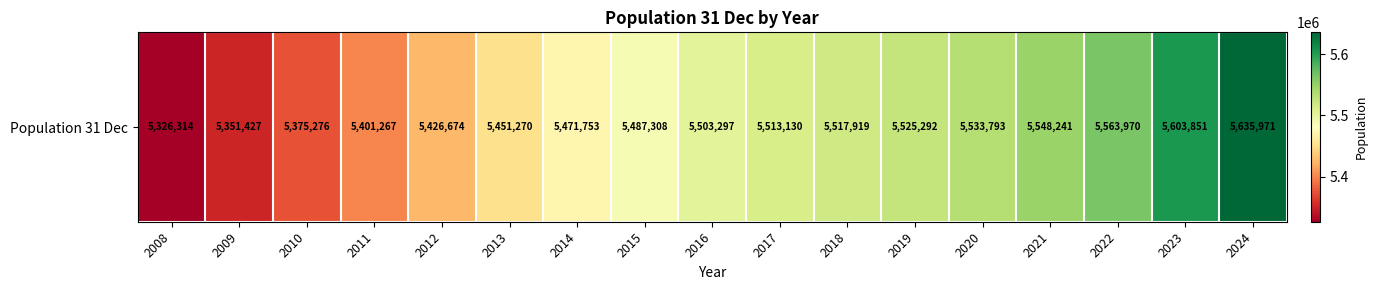

The value at 2012 is 7534186. True or false?

False